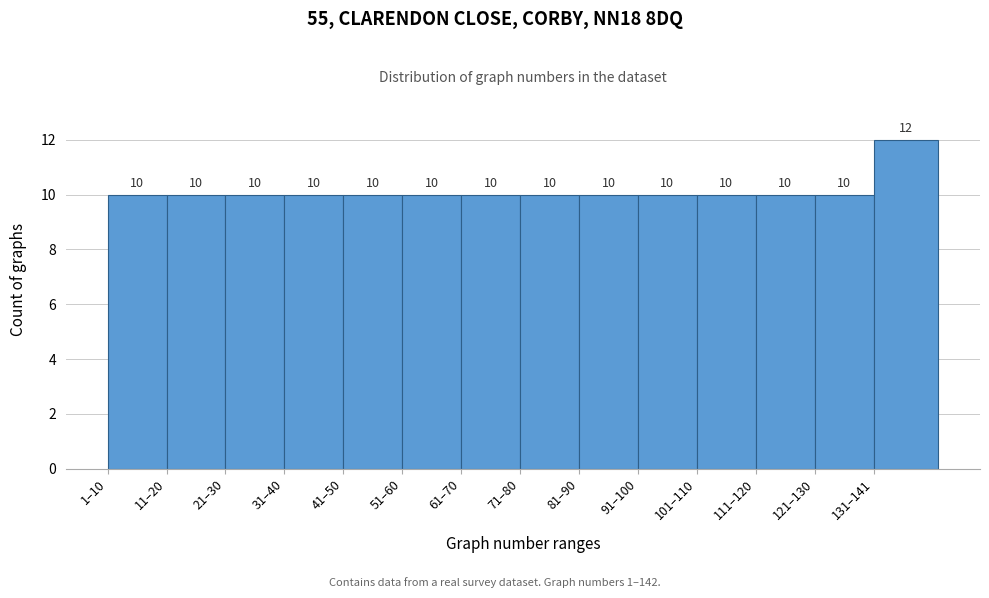

Reading left to right, list all the values displayed in this chart.

1–10=10	11–20=10	21–30=10	31–40=10	41–50=10	51–60=10	61–70=10	71–80=10	81–90=10	91–100=10	101–110=10	111–120=10	121–130=10	131–141=12